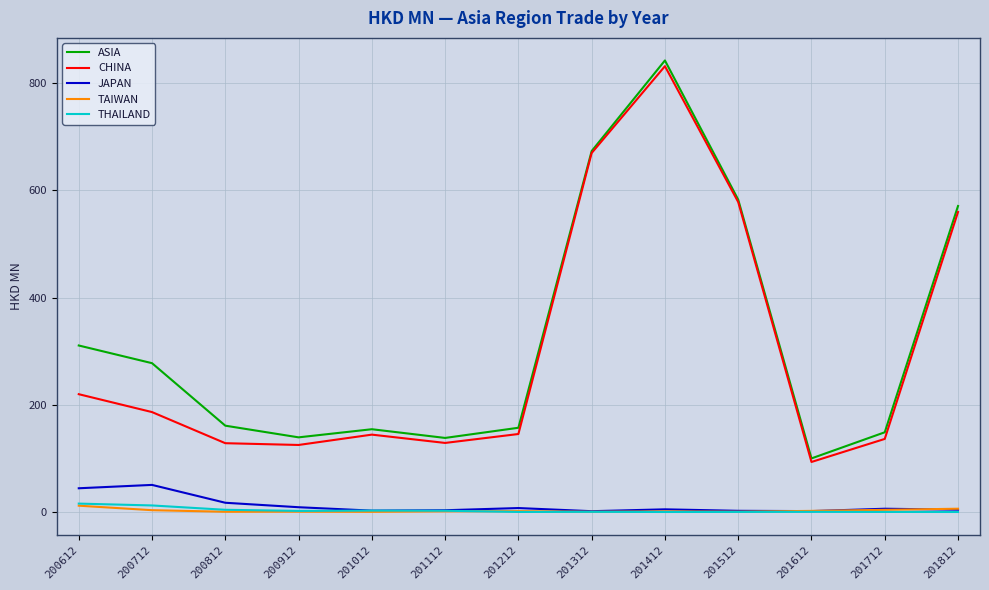

True or false: CHINA and JAPAN cross at least once.

False